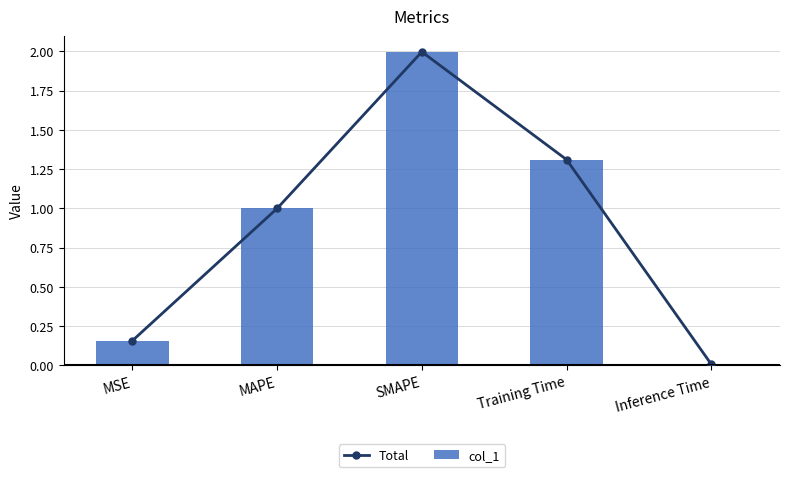

What is the sum of all Total values?

4.5